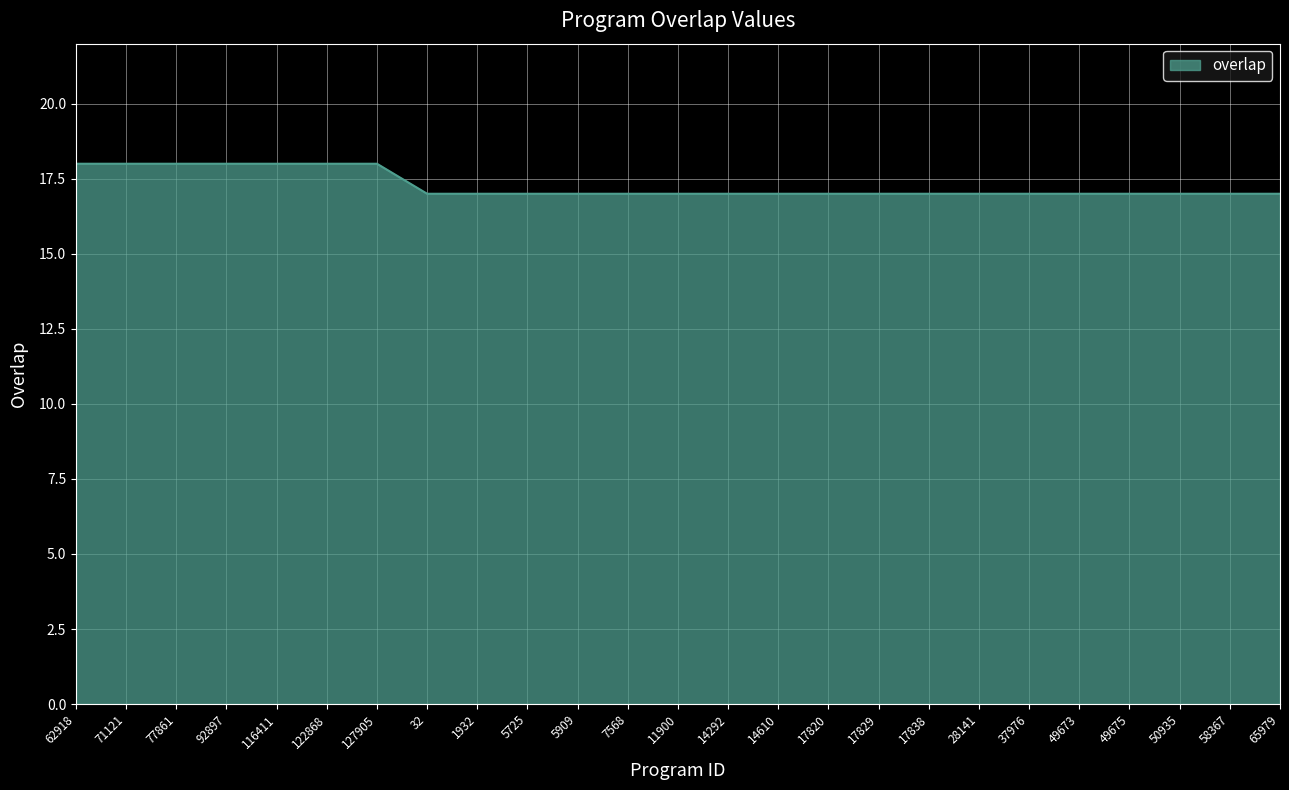

What is the greatest value displayed?

18